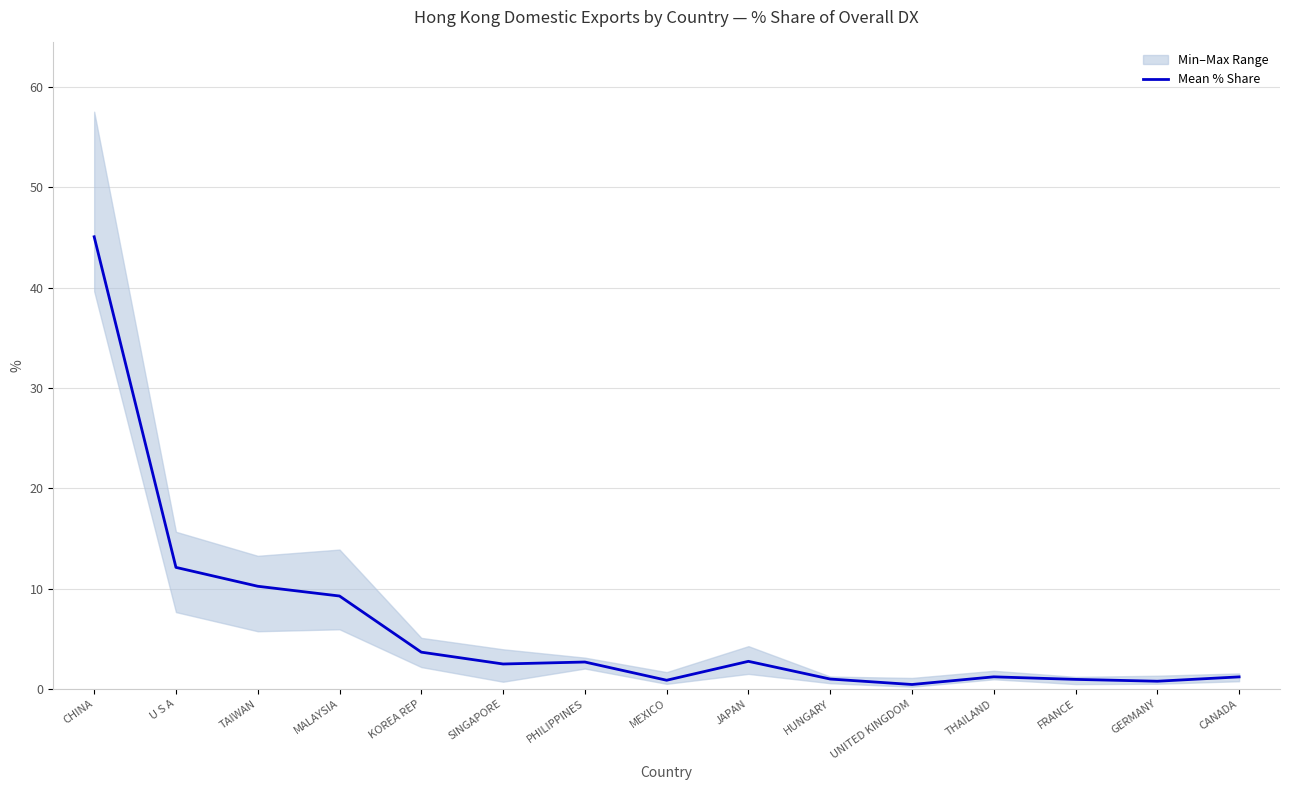

What is the difference between the values at MEXICO and KOREA REP?

2.8